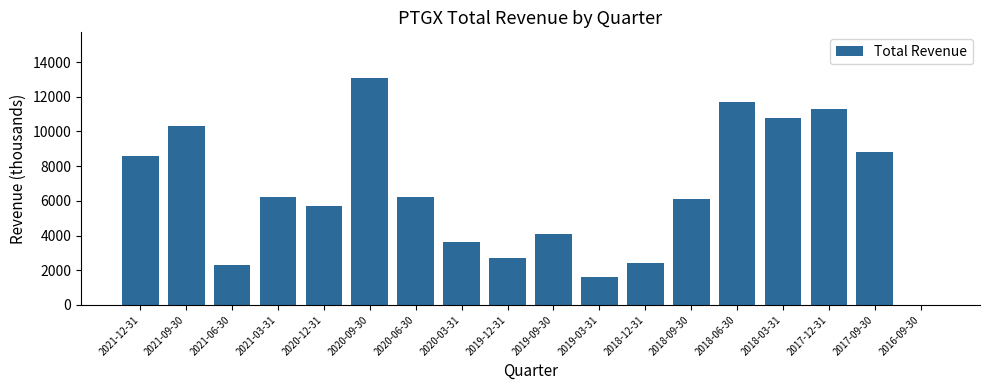

The chart shows a value of 3600 at 2020-03-31. True or false?

True